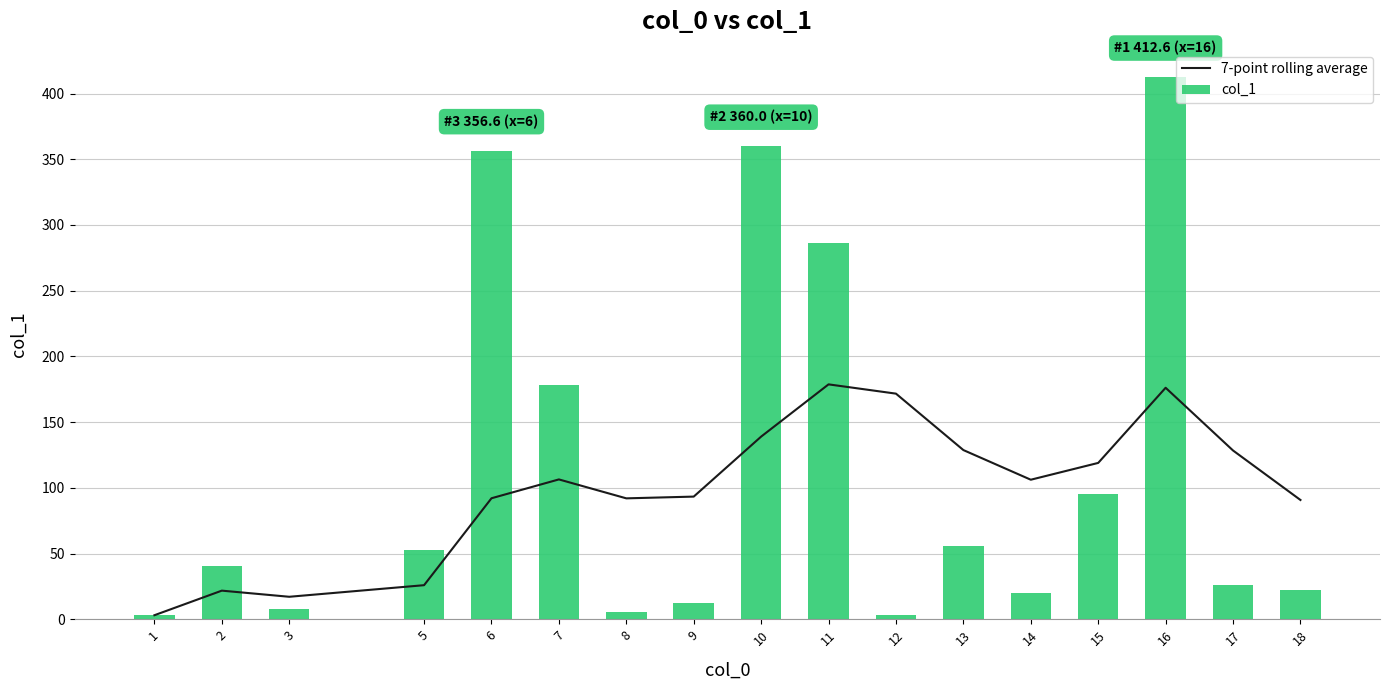

Reading left to right, transcribe all the data shown in this chart.

7-point rolling average: 1=3.1	2=21.8	3=17.1	5=25.9	6=92.1	7=106.4	8=92.0	9=93.3	10=139.0	11=178.7	12=171.7	13=128.7	14=106.2	15=119.0	16=176.1	17=128.4	18=90.8
col_1: 1=3.1	2=40.5	3=7.8	5=52.4	6=356.6	7=178.1	8=5.6	9=12.4	10=360.0	11=286.0	12=3.0	13=56.1	14=20.2	15=95.1	16=412.6	17=25.9	18=22.5